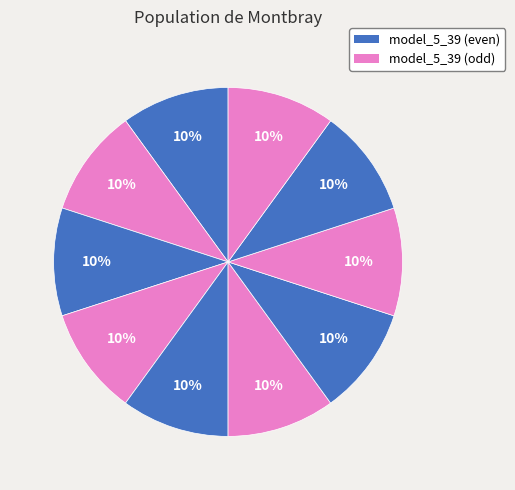

How many slices are in this pie chart?

10